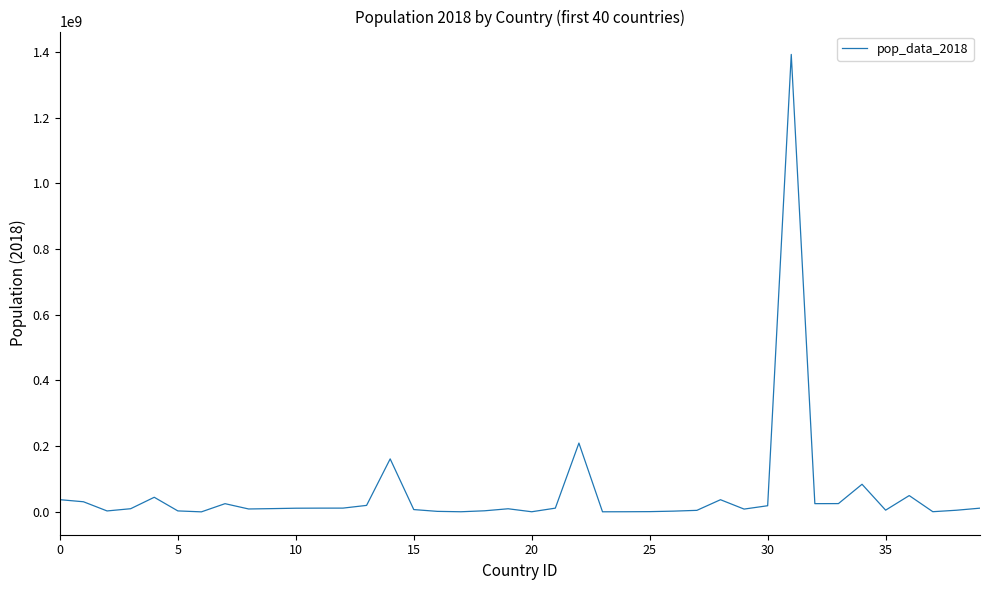

What is the difference between the maximum and minimum values?

1392633714